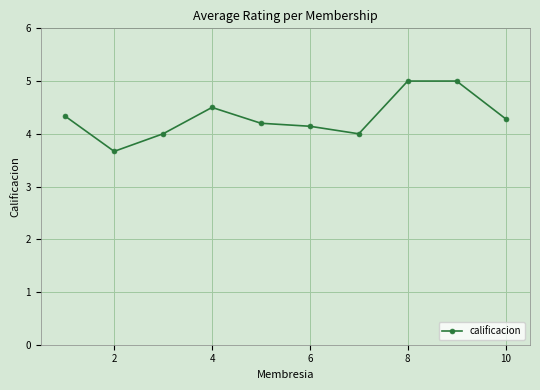

What is the maximum value shown in the chart?

5.0